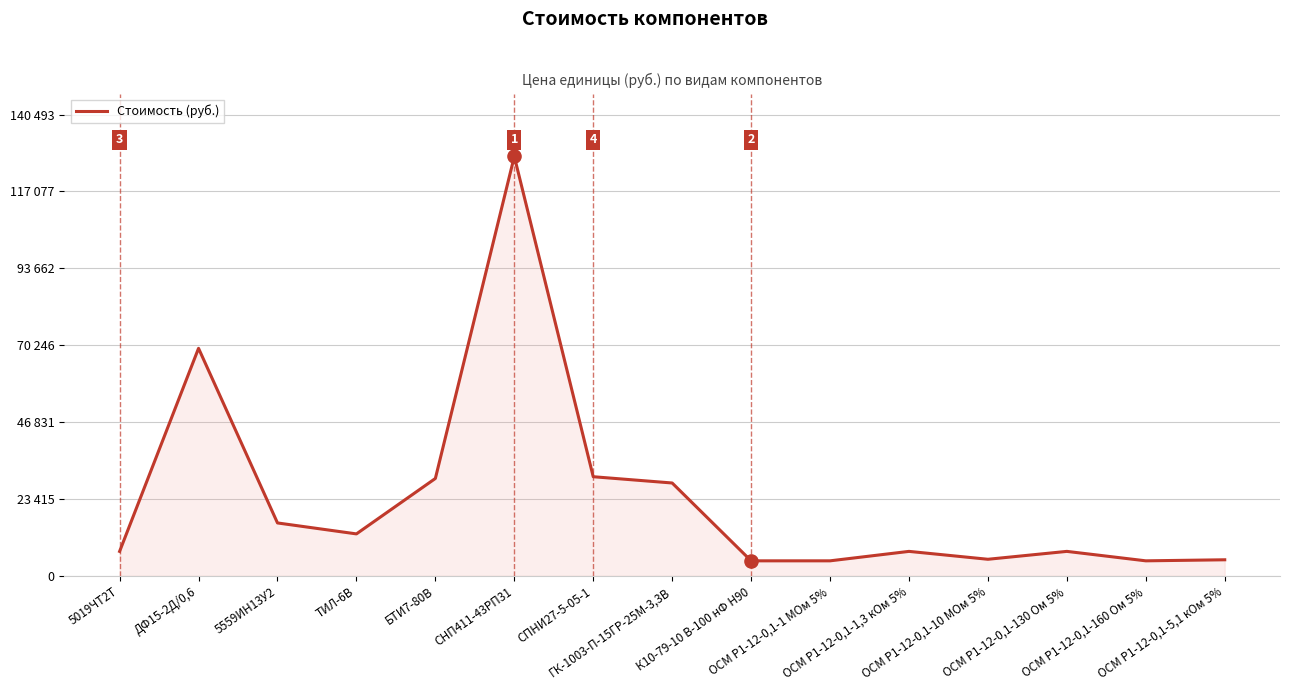

Between 5559ИН13У2 and СНП411-43РП31, which is larger?

СНП411-43РП31